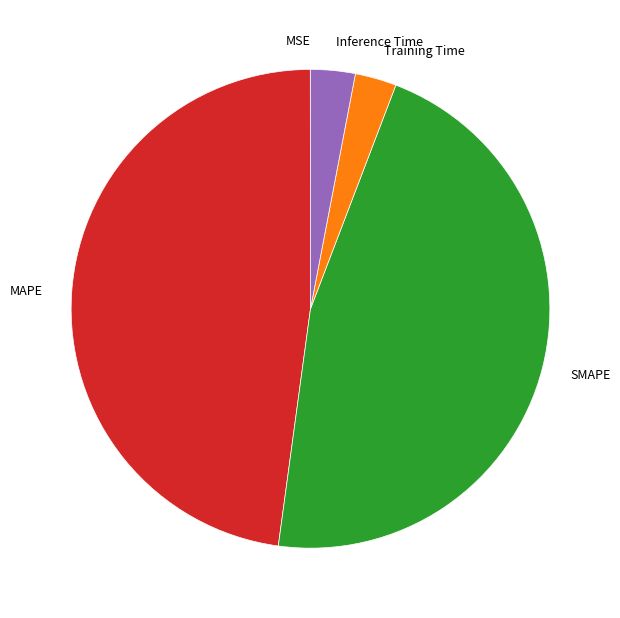

Combined, do Inference Time and Training Time account for over 50%?

No